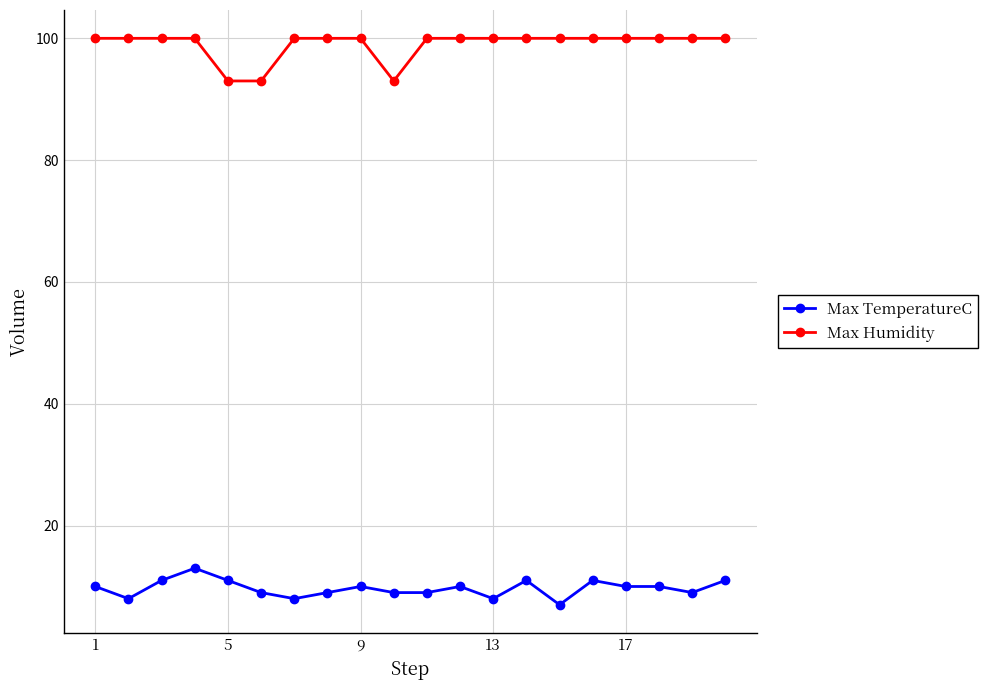

Rank the series by their average value, from highest to lowest.

Max Humidity, Max TemperatureC